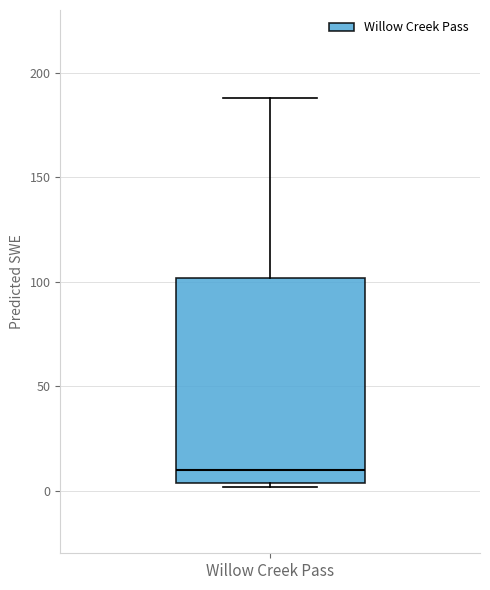

Transcribe this box plot: give where the median line is, the range the box spans, and where the two whiskers end, as read against the y-axis. The values are not printed on the chart, so give them approximately, as read against the axis.

median 10, box 5 to 100, whiskers 0 to 190